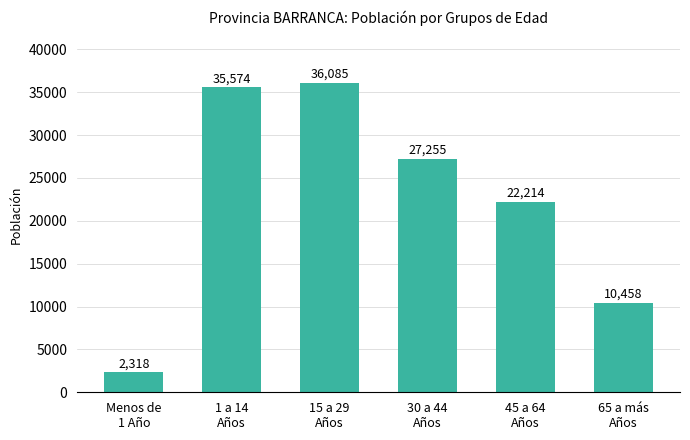

What is the sum of the values at 65 a más
Años and 1 a 14
Años?

46032